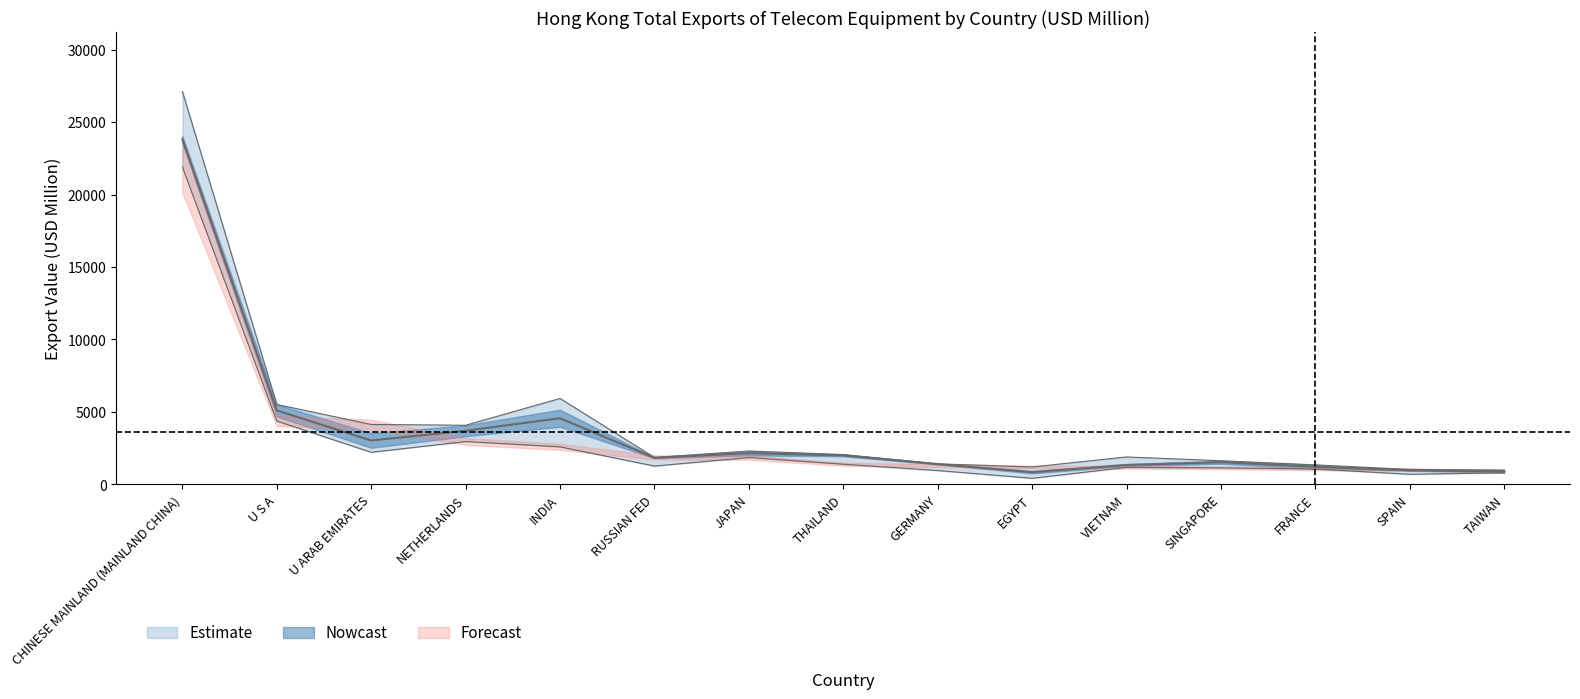

At how many categories does at least one series exceed 6456?

1